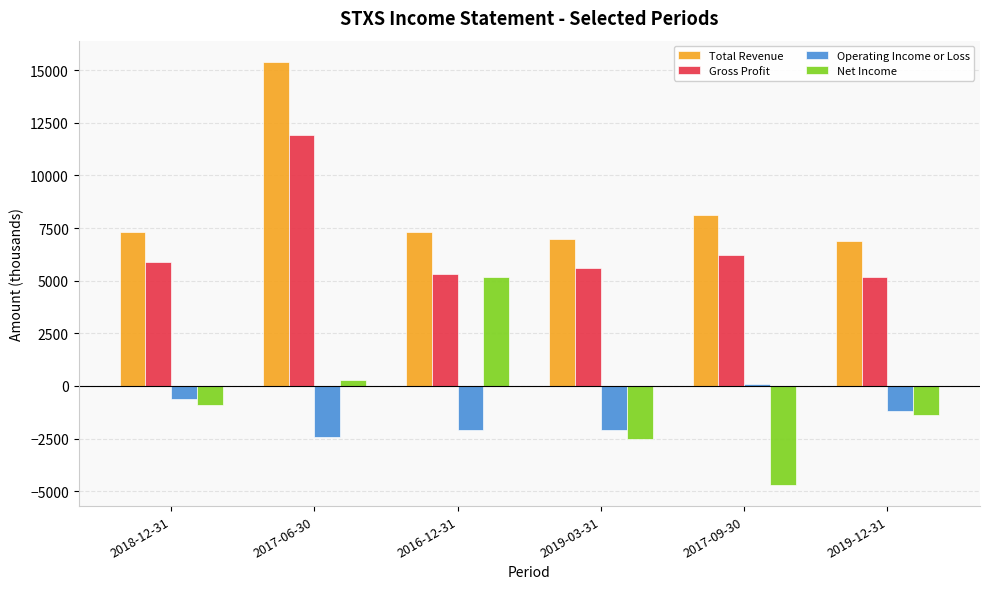

What is the spread (max minus min) of values at 2018-12-31?

8200